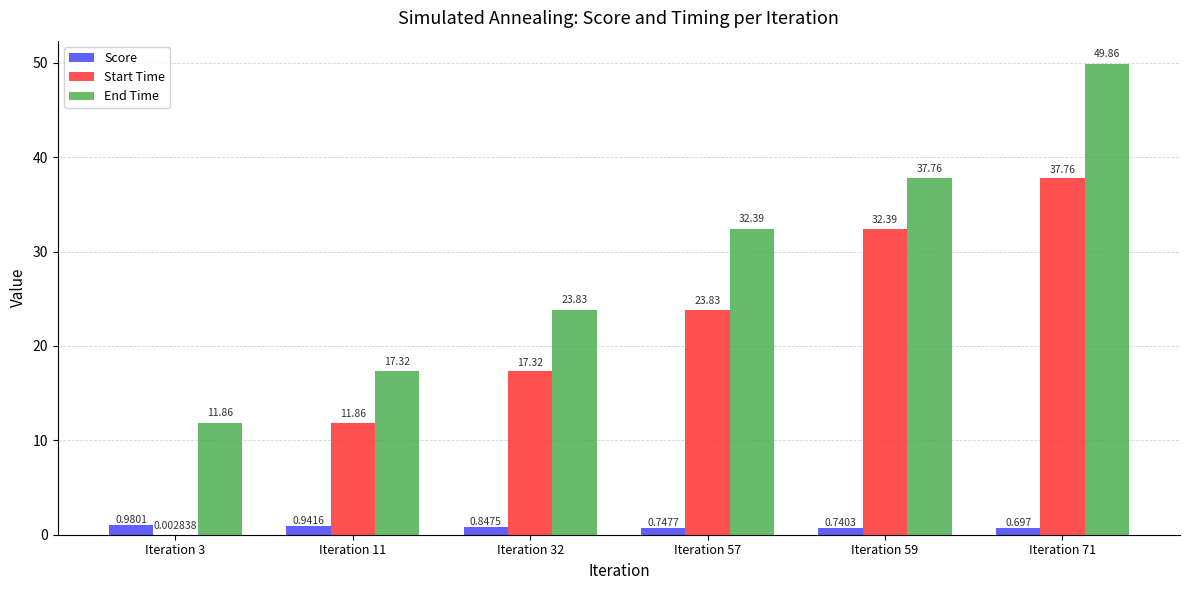

At which label is Score closest to 0?

Iteration 71